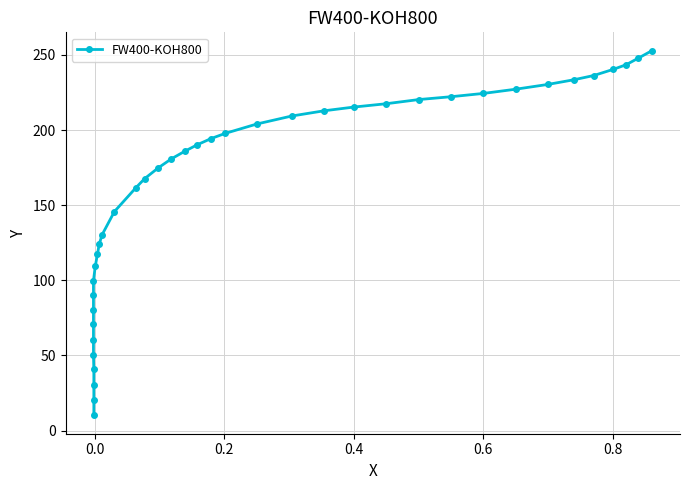

What is the value of the 11th point from the left?

109.4